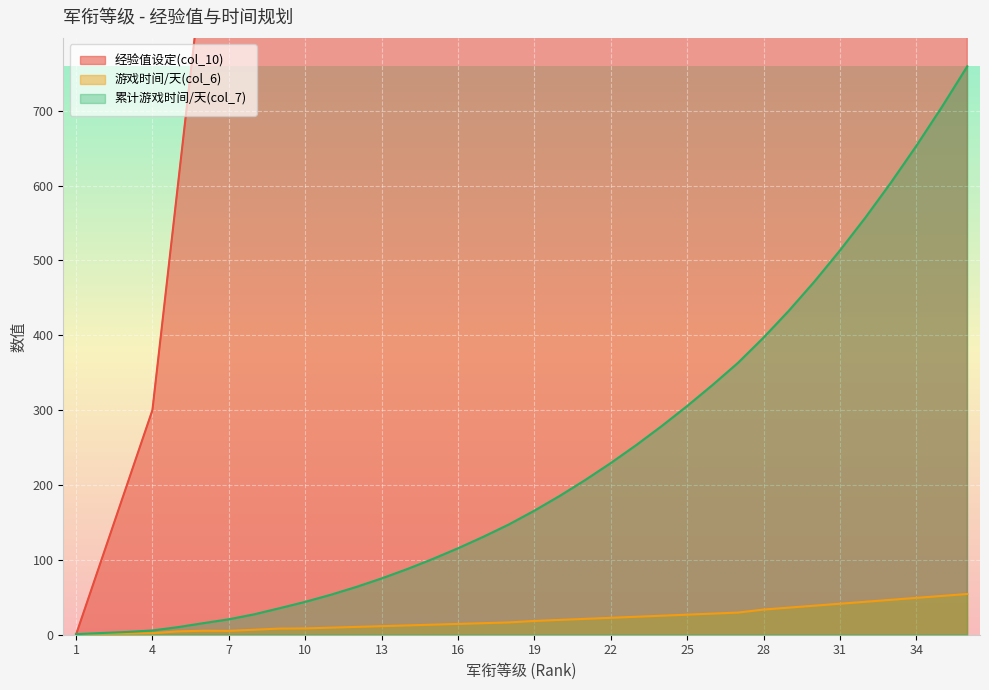

Reading right to left, extract all data points from this chart.

经验值设定(col_10): 36=676400.0	35=625400.0	34=576800.0	33=530700.0	32=487000.0	31=445700.0	30=406900.0	29=370500.0	28=336600.0	27=305100.0	26=277300.0	25=250800.0	24=225700.0	23=201900.0	22=179400.0	21=158200.0	20=138300.0	19=119700.0	18=102400.0	17=87000.0	16=72500.0	15=58900.0	14=46300.0	13=34600.0	12=23800.0	11=14000.0	10=5100.0	9=2800.0	8=1900.0	7=1400.0	6=900.0	5=600.0	4=300.0	3=200.0	2=100.0	1=0.0
游戏时间/天(col_6): 36=54.4	35=51.8	34=49.2	33=46.6	32=44.0	31=41.4	30=38.8	29=36.2	28=33.6	27=29.6	26=28.2	25=26.8	24=25.4	23=24.0	22=22.6	21=21.2	20=19.8	19=18.4	18=16.4	17=15.4	16=14.4	15=13.4	14=12.4	13=11.4	12=10.4	11=9.4	10=8.4	9=8.2	8=6.7	7=5.2	6=5.3	5=4.4	4=2.0	3=1.4	2=1.5	1=0.8
累计游戏时间/天(col_7): 36=759.4	35=705.0	34=653.2	33=604.0	32=557.4	31=513.4	30=472.0	29=433.2	28=397.0	27=363.4	26=333.8	25=305.6	24=278.8	23=253.4	22=229.4	21=206.8	20=185.6	19=165.8	18=147.4	17=130.9	16=115.5	15=101.1	14=87.6	13=75.2	12=63.8	11=53.4	10=43.9	9=35.5	8=27.3	7=20.6	6=15.5	5=10.1	4=5.7	3=3.7	2=2.3	1=0.8